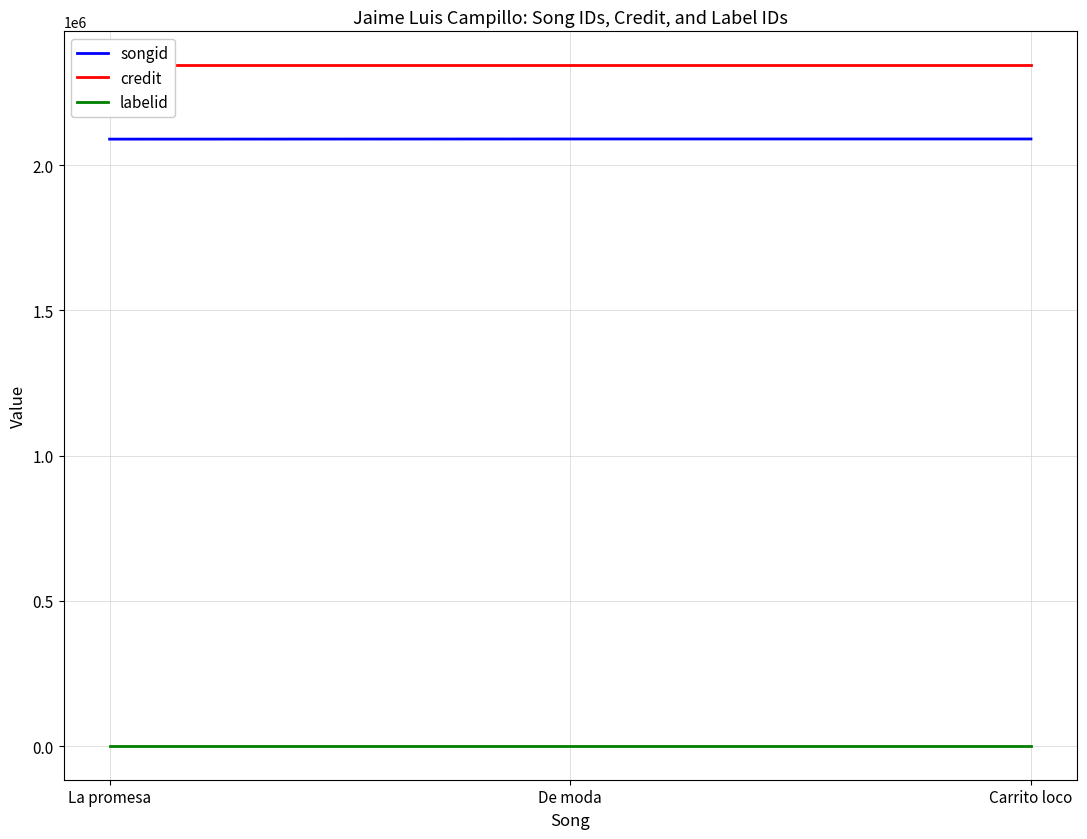

How many lines are shown in the chart?

3